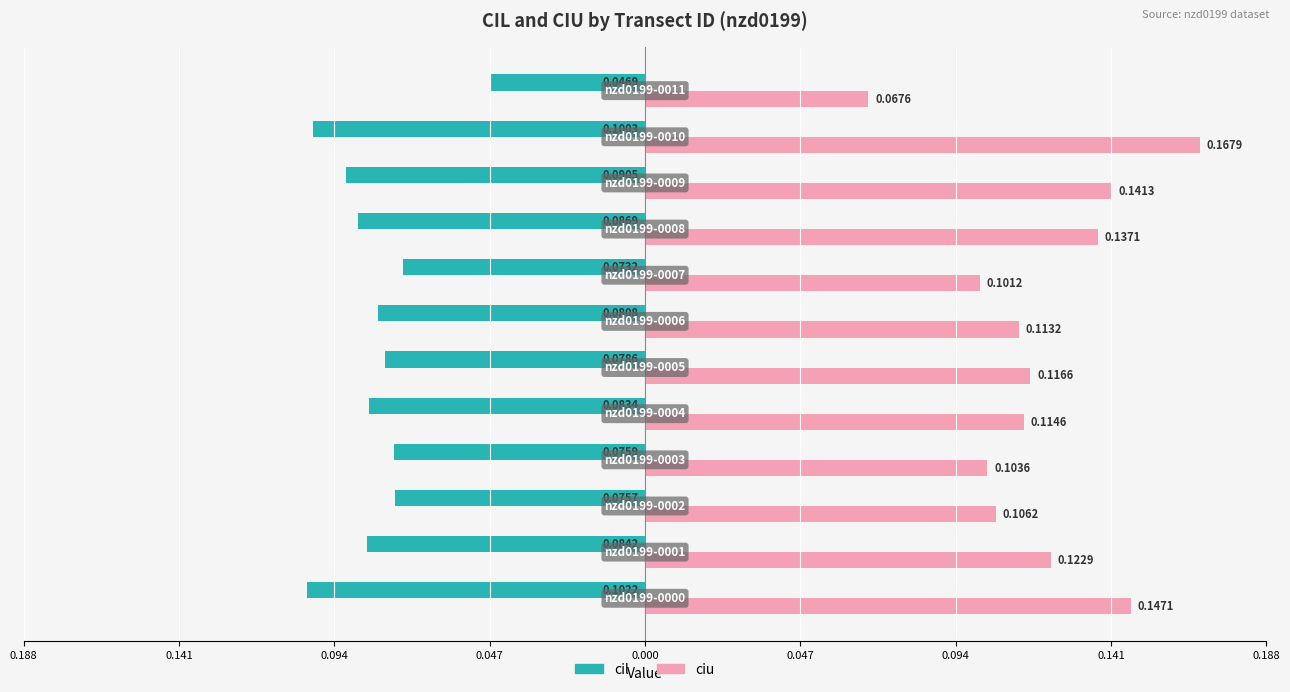

What are all the series names shown in the legend?

cil, ciu